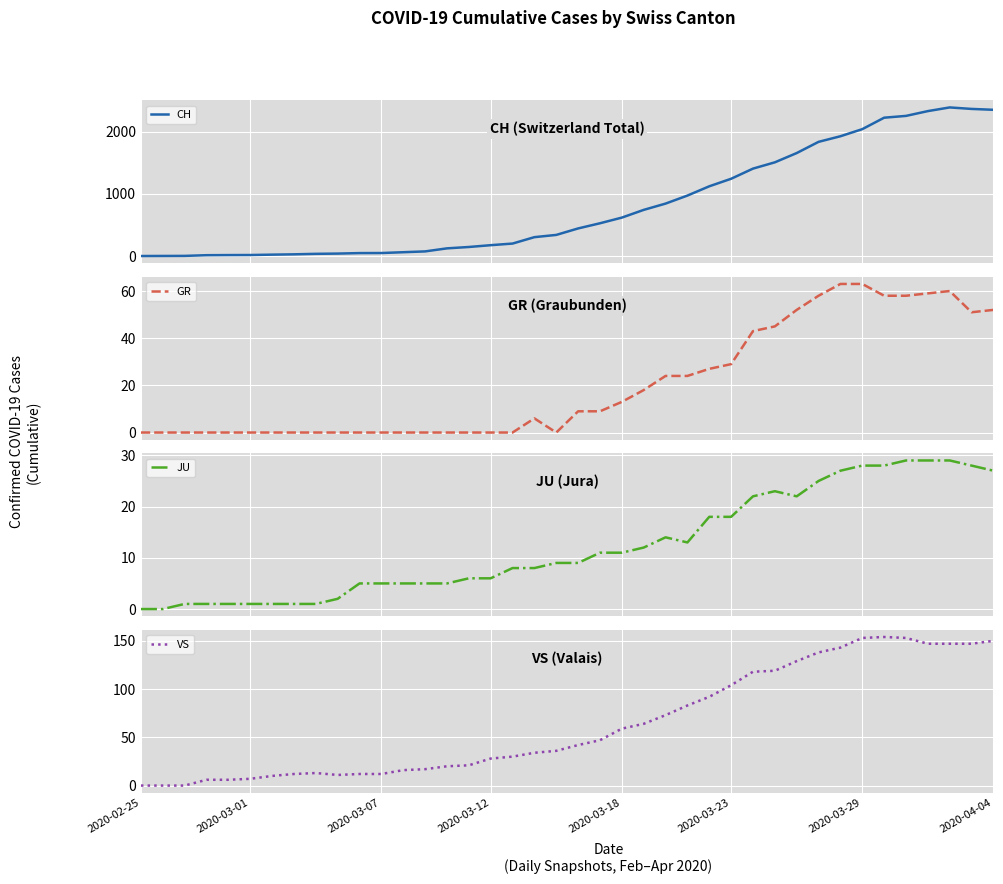

At how many categories does at least one series exceed 404?

20